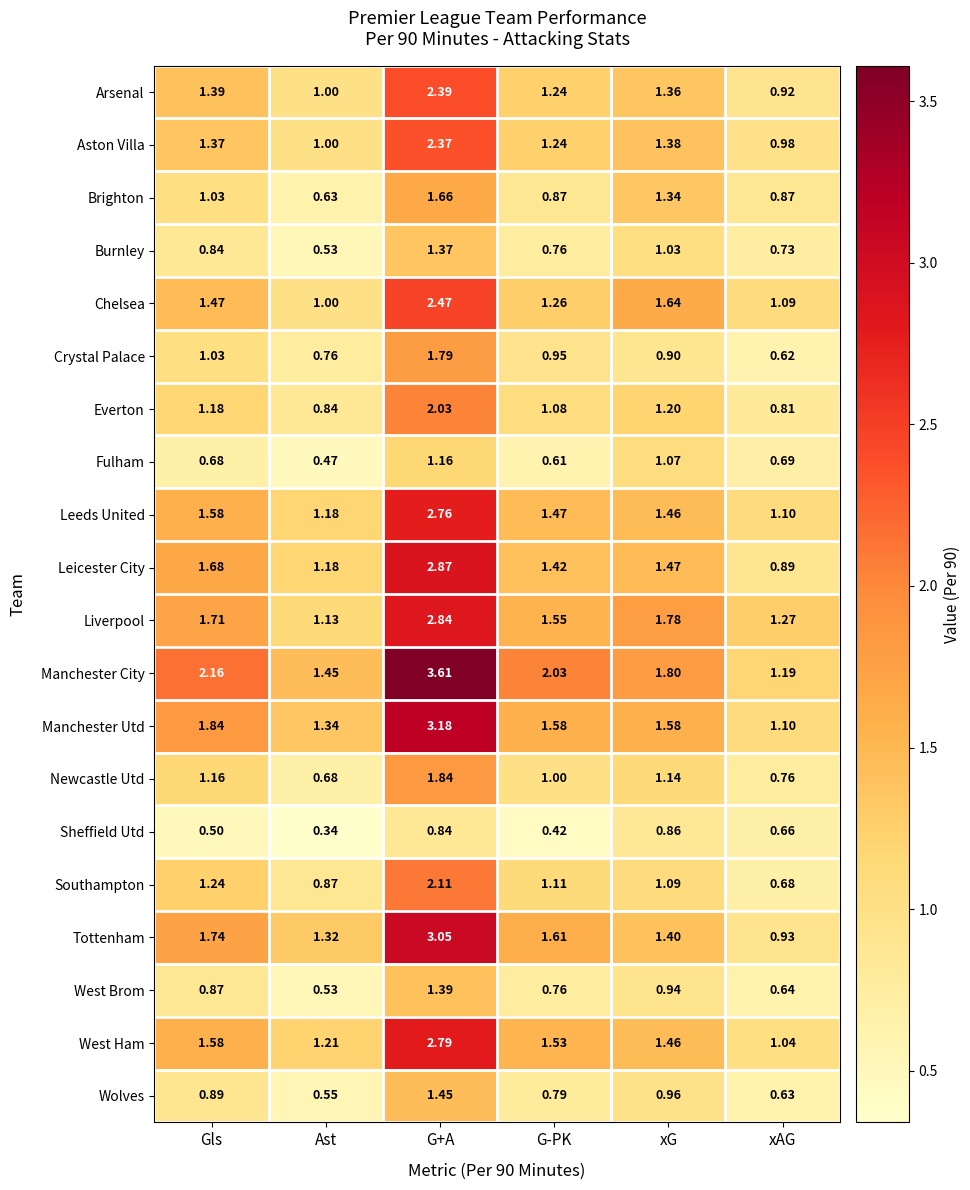

What is the spread (max minus min) of values at Ast?

1.1